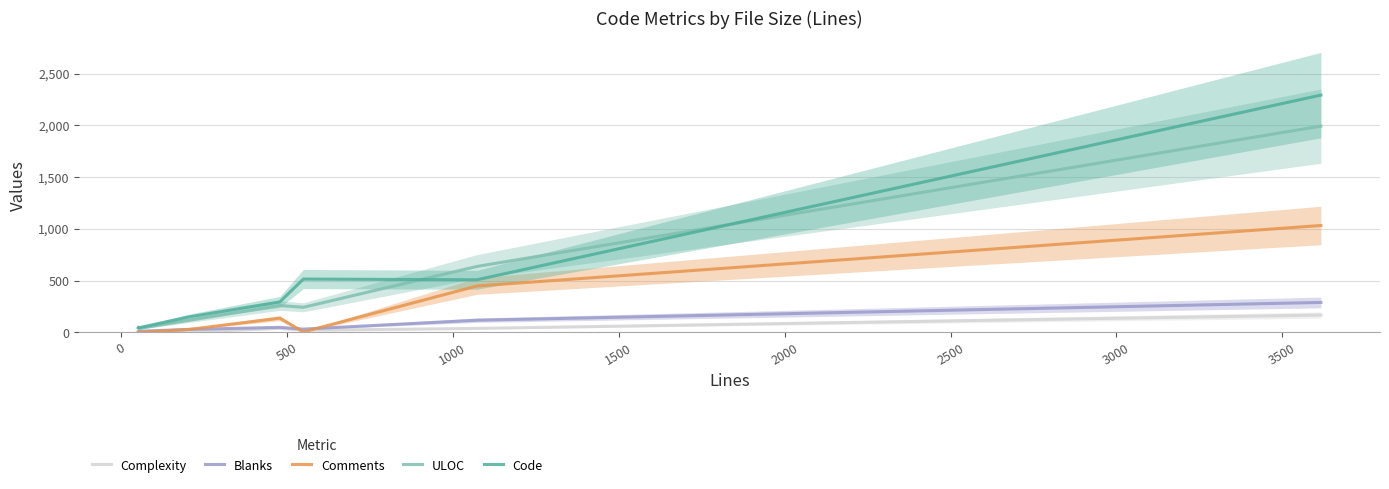

True or false: Complexity and ULOC cross at least once.

False